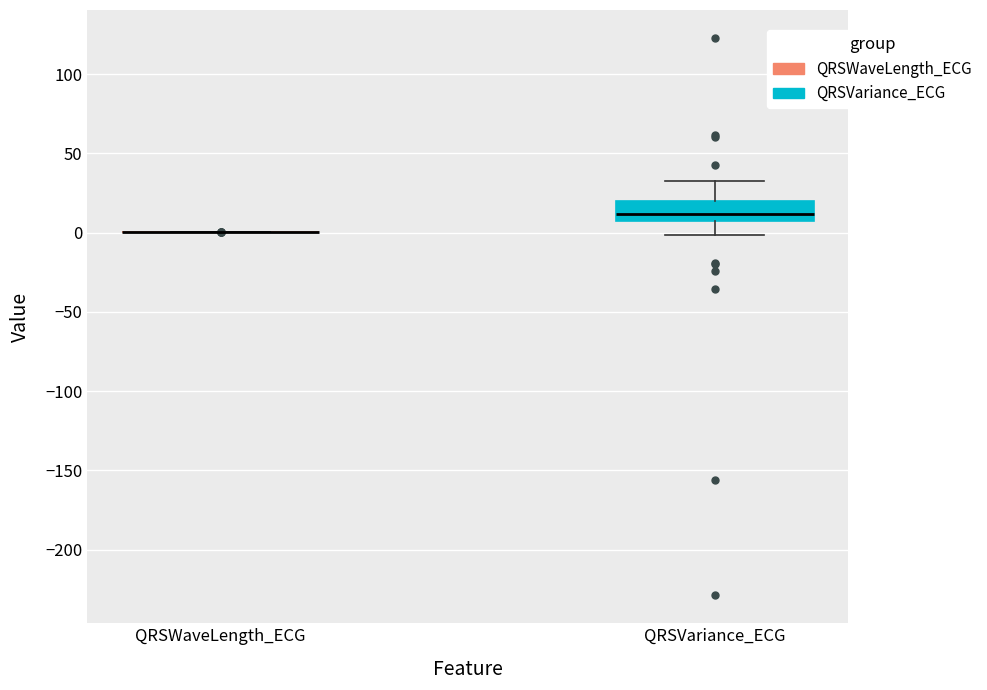

Which box is the tallest, from its lower edge to its upper edge?

QRSVariance_ECG